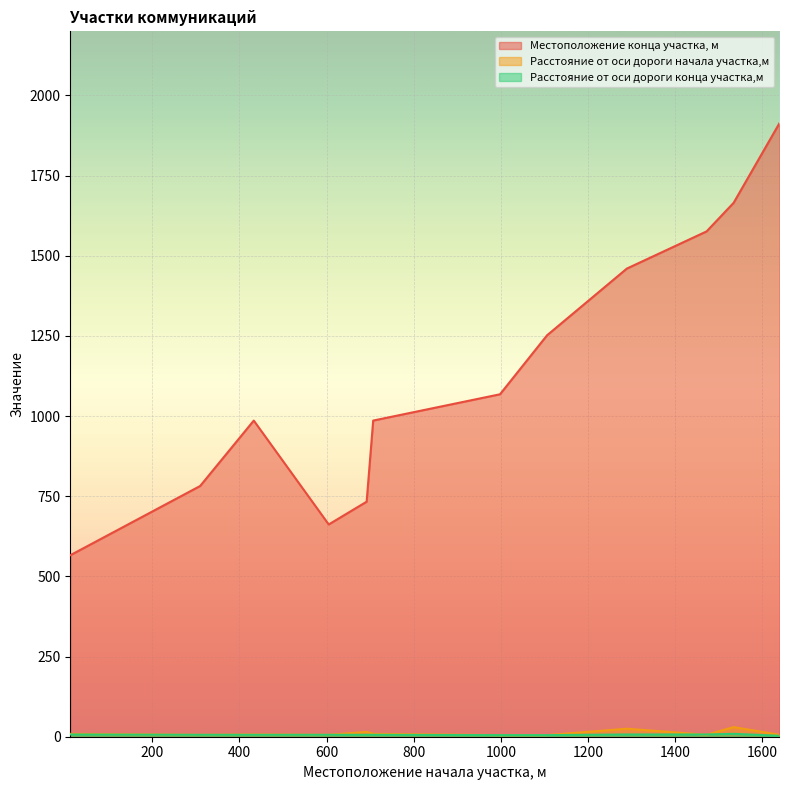

How many lines are shown in the chart?

3